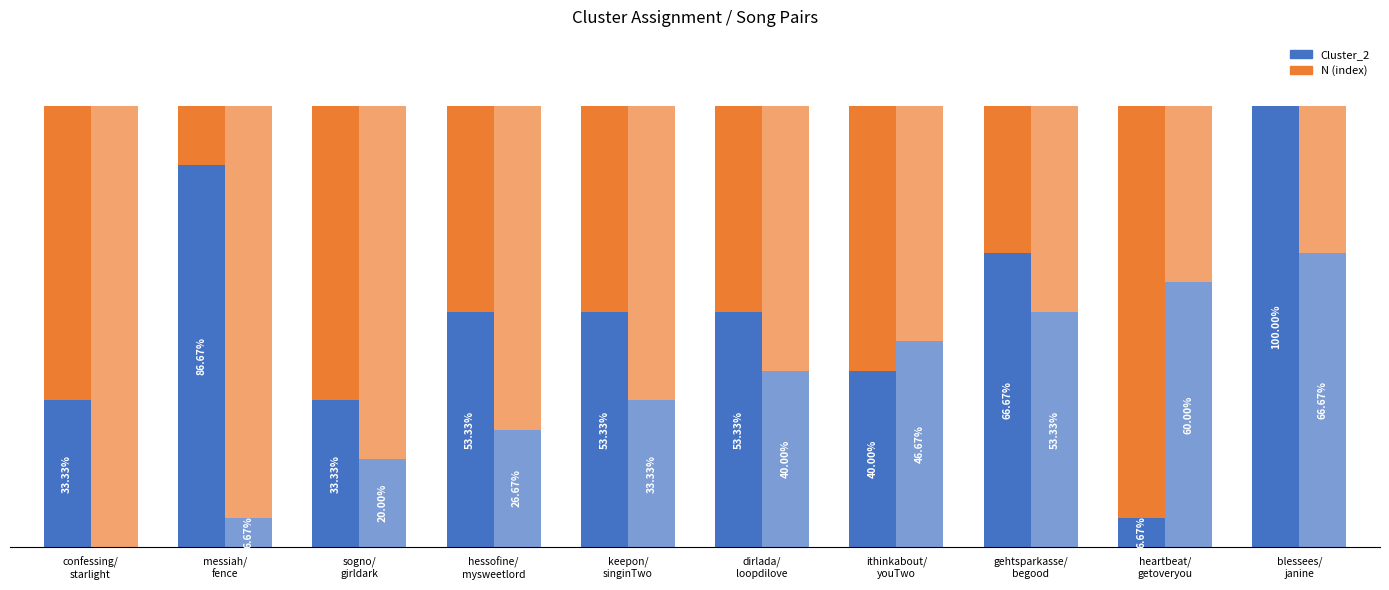

Are the bars horizontal?

No